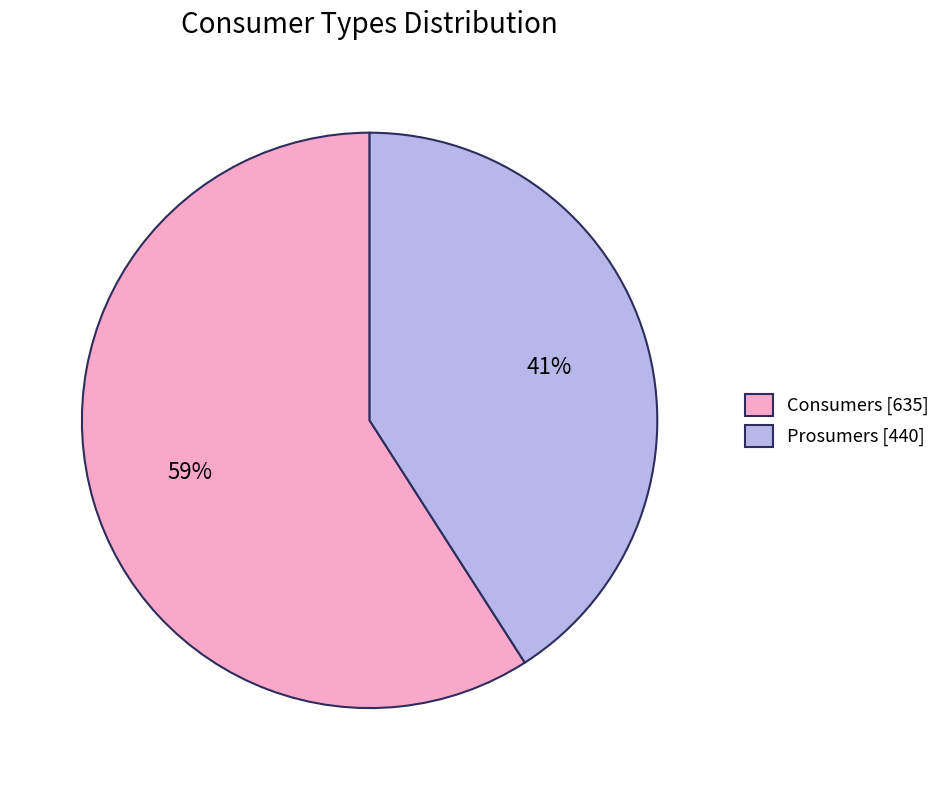

Do Consumers and Prosumers together represent more than half of the pie?

Yes